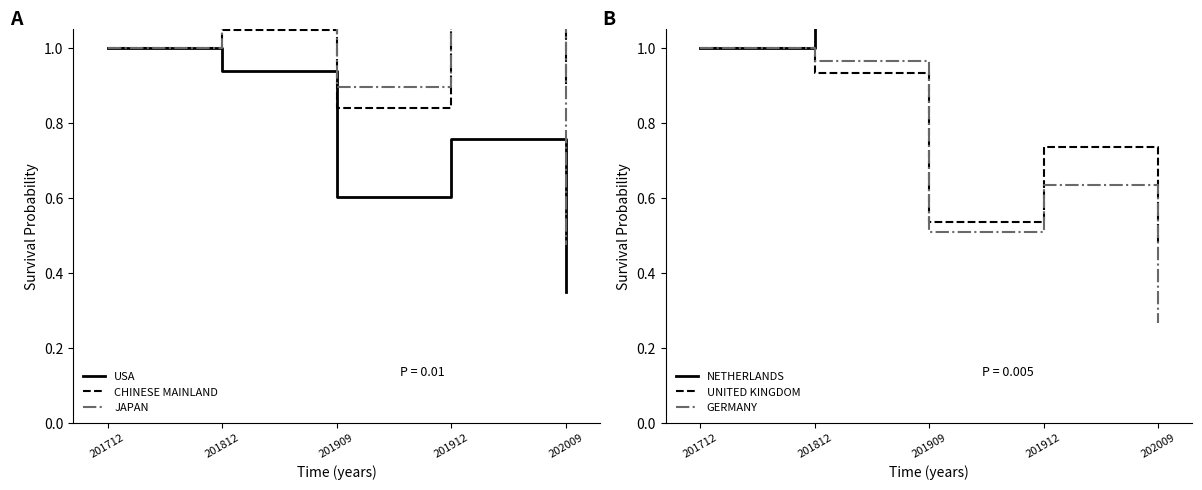

The GERMANY series shows 0.6 at 201912. True or false?

True